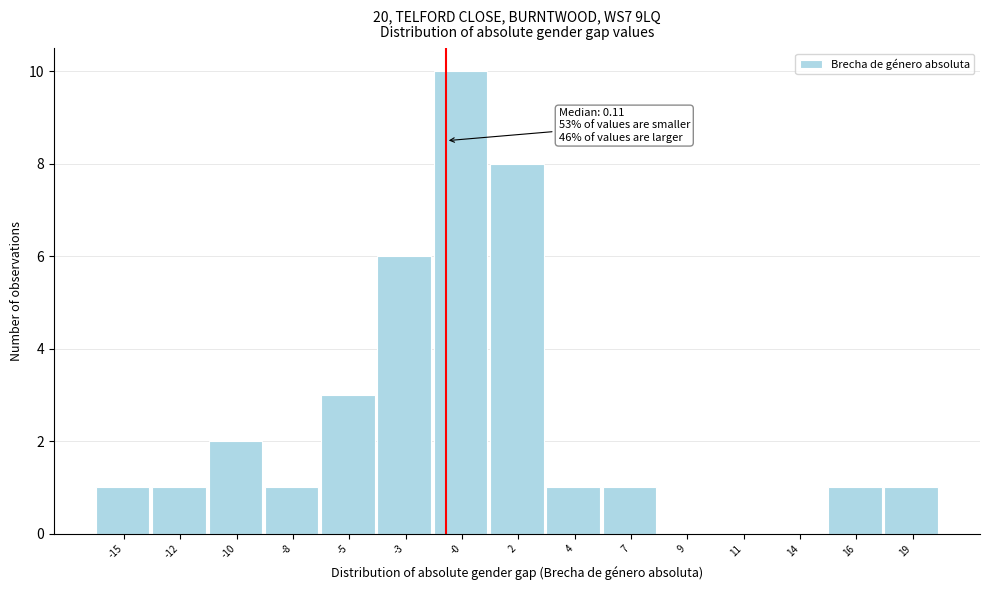

Reading left to right, list all the values displayed in this chart.

-15=1	-12=1	-10=2	-8=1	-5=3	-3=6	-0=10	2=8	4=1	7=1	9=0	11=0	14=0	16=1	19=1